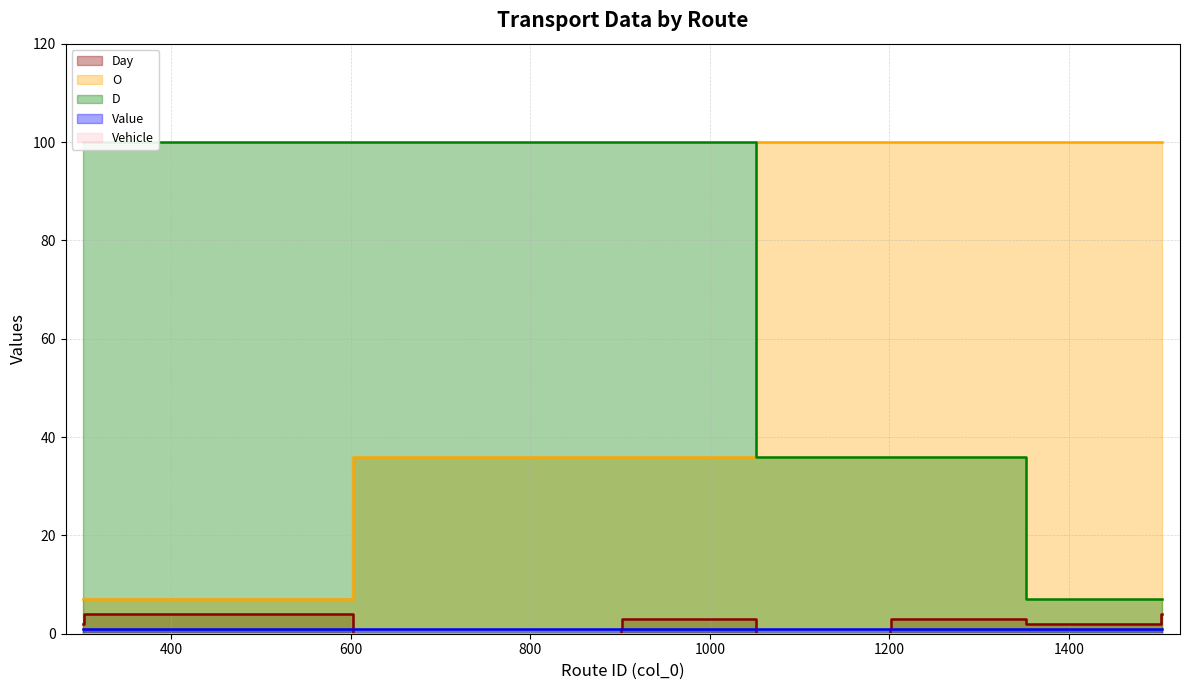

What is the approximate value of Day at 1203?

3